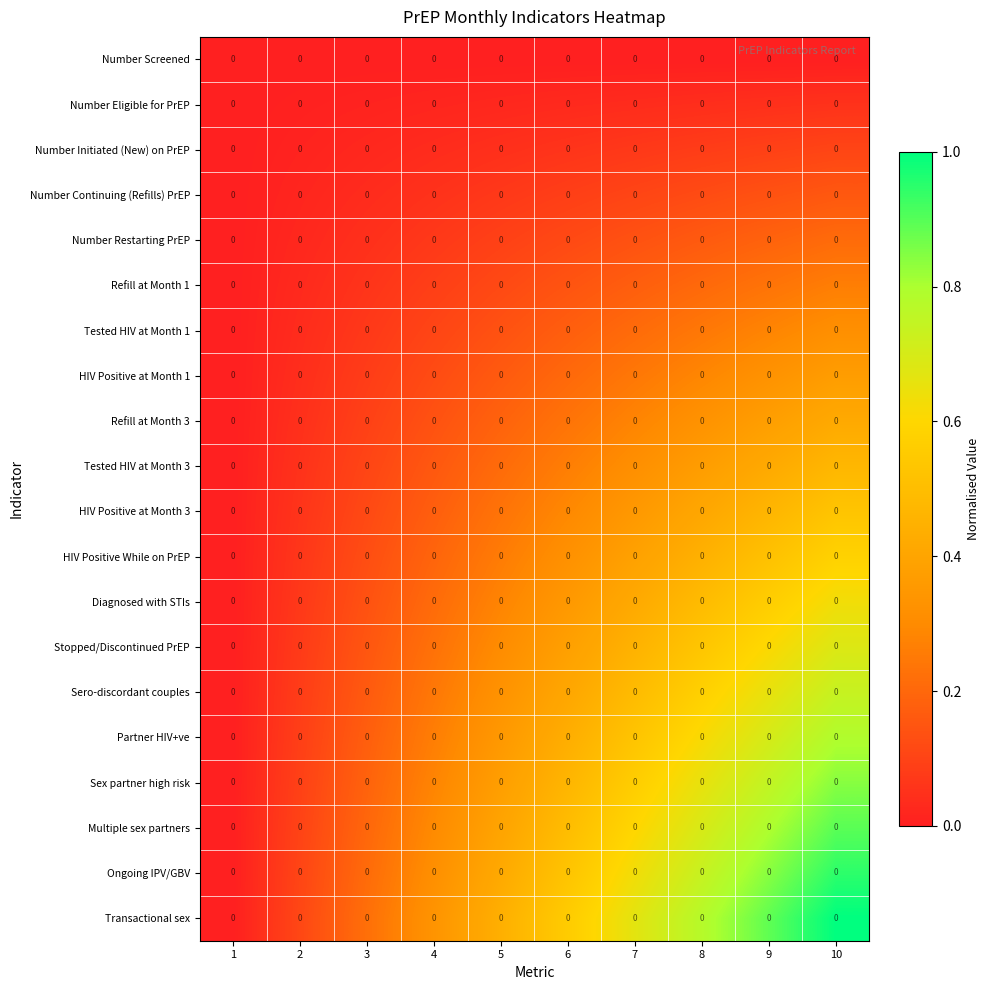

List the labels in order of Sex partner high risk value, largest first.

10, 9, 8, 7, 6, 5, 4, 3, 2, 1